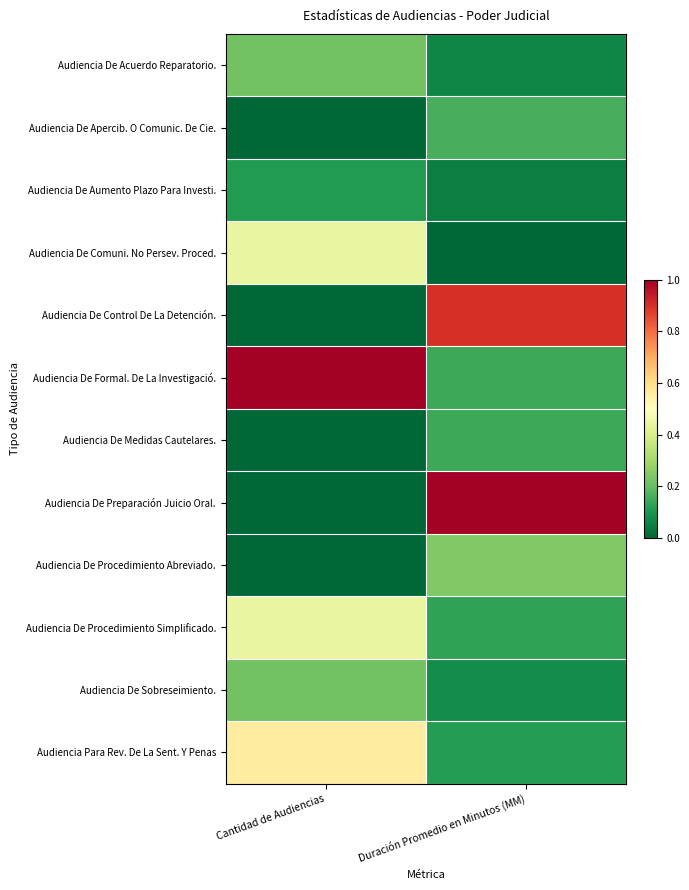

At how many categories does at least one series exceed 0?

2